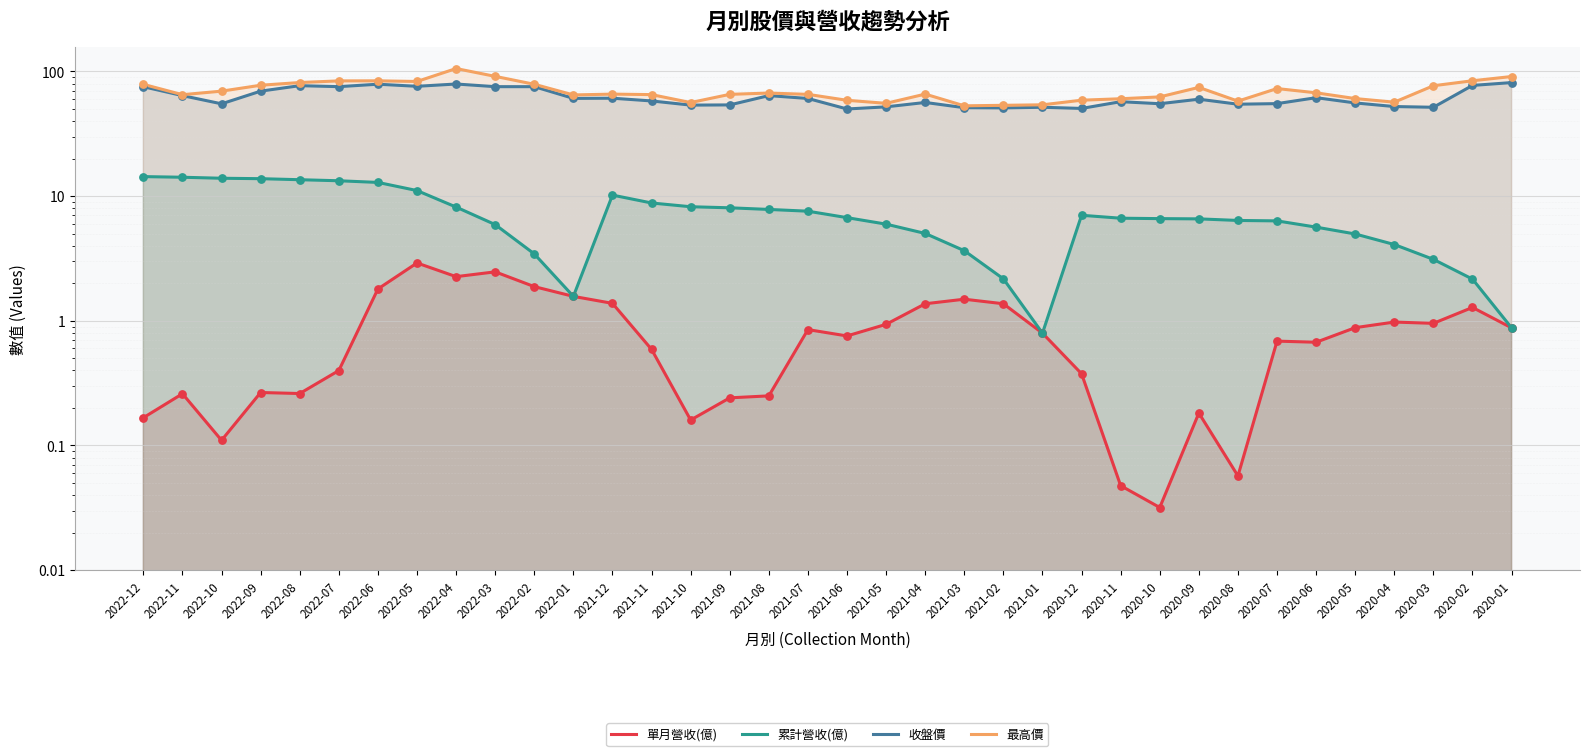

Is the value of 最高價 at 2021-06 greater than the value of 單月營收(億) at 2022-01?

Yes